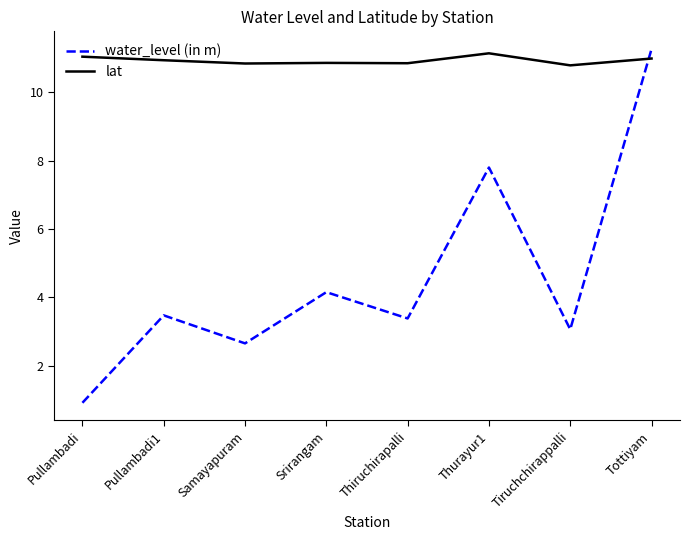

How many categories are shown in the chart?

8